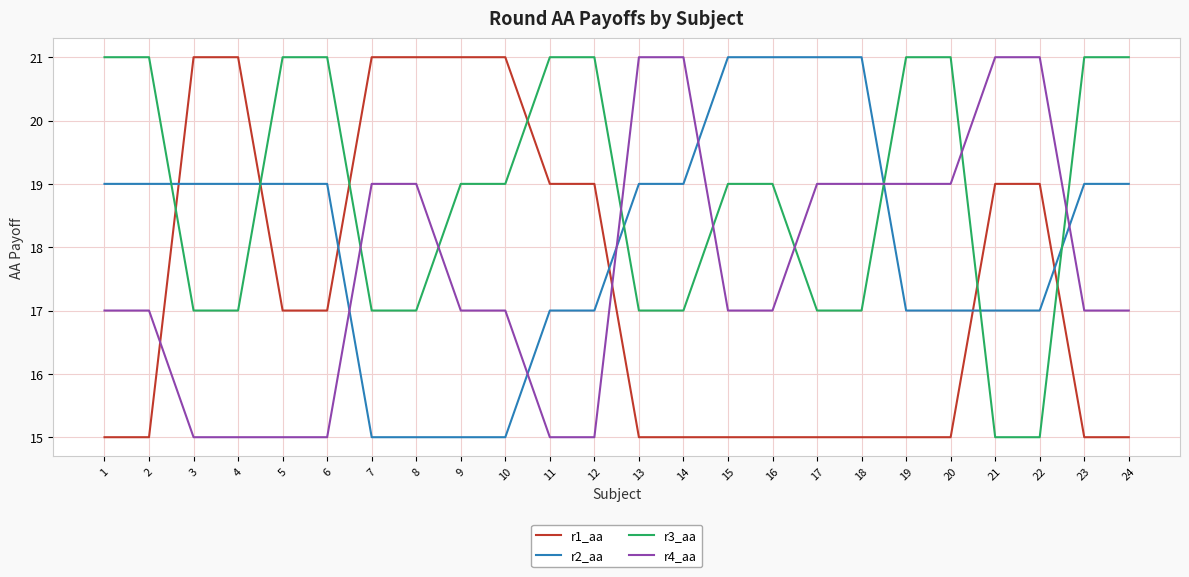

What is the total value across all series at 9?

72